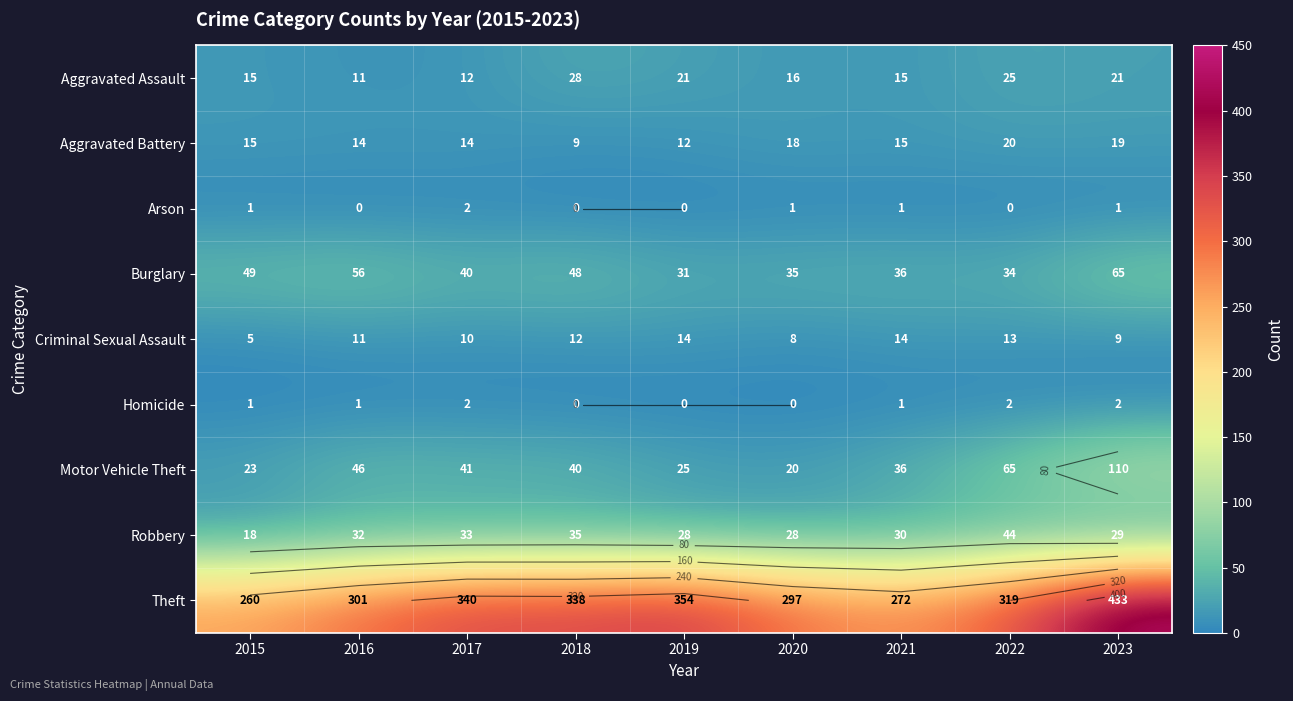

Is the value of Arson at 2023 greater than the value of Robbery at 2017?

No